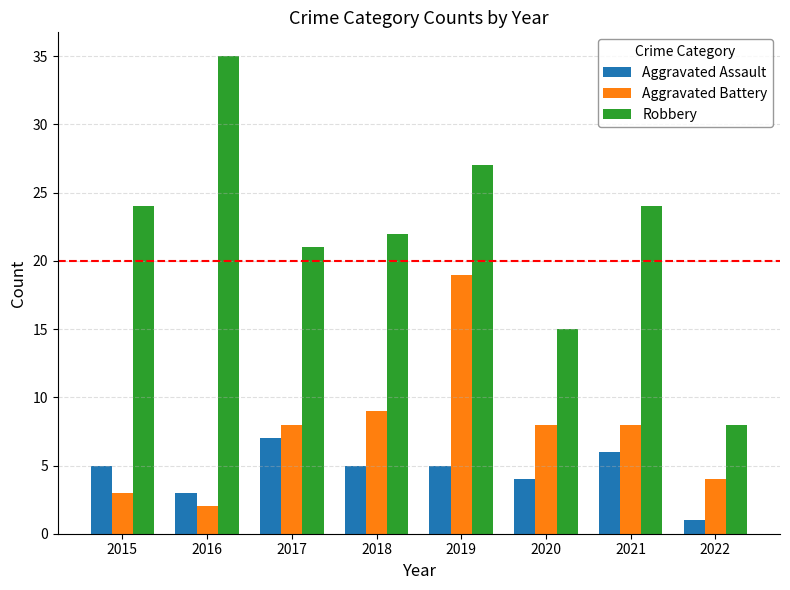

List the series in order of their peak value, highest first.

Robbery, Aggravated Battery, Aggravated Assault